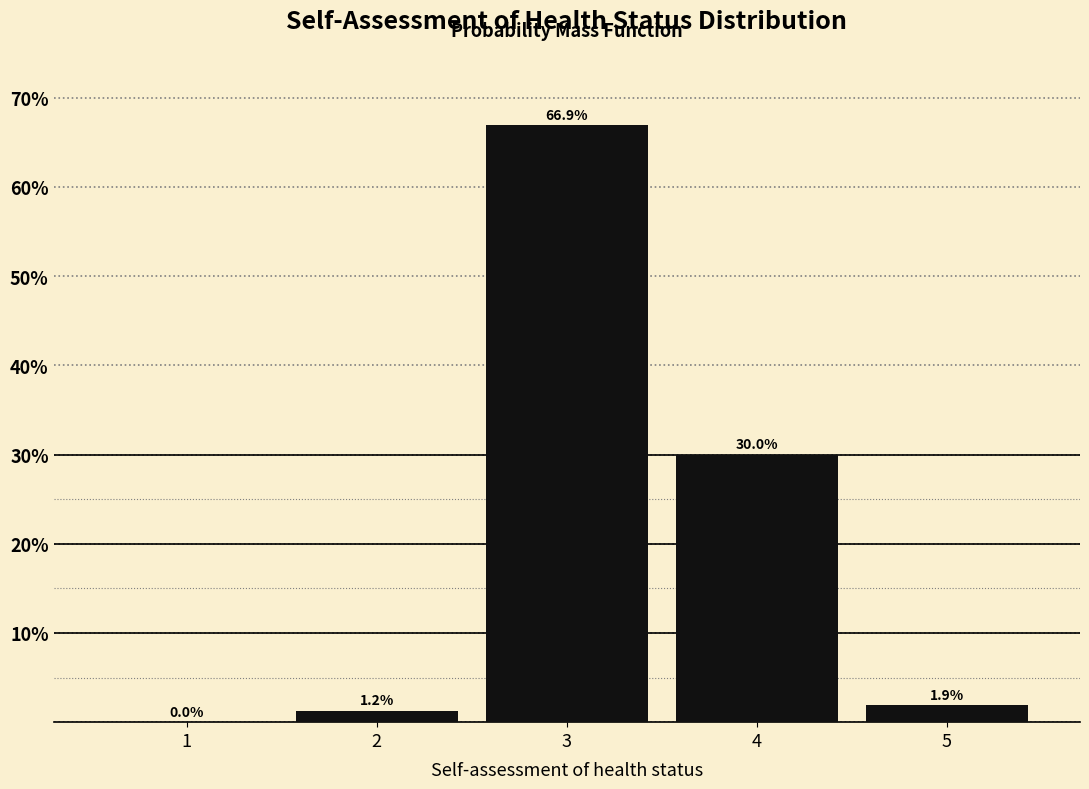

True or false: the data shows 11.3 at 4.

False